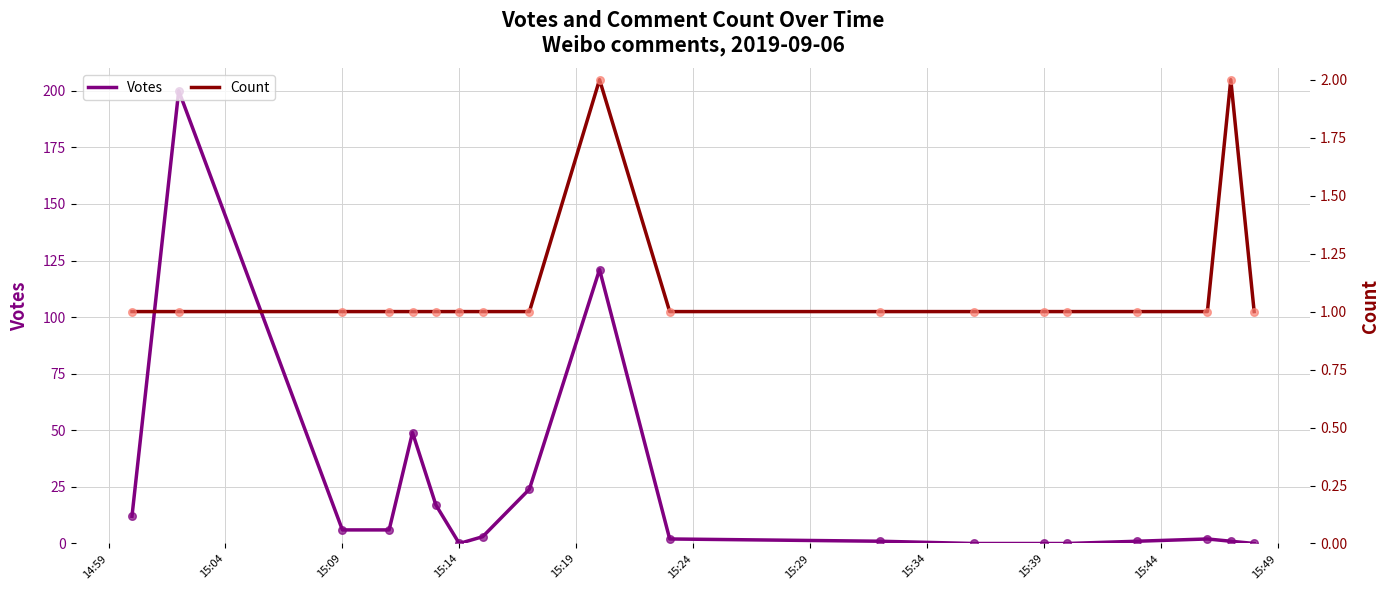

Which series has the widest spread of Y values?

Votes